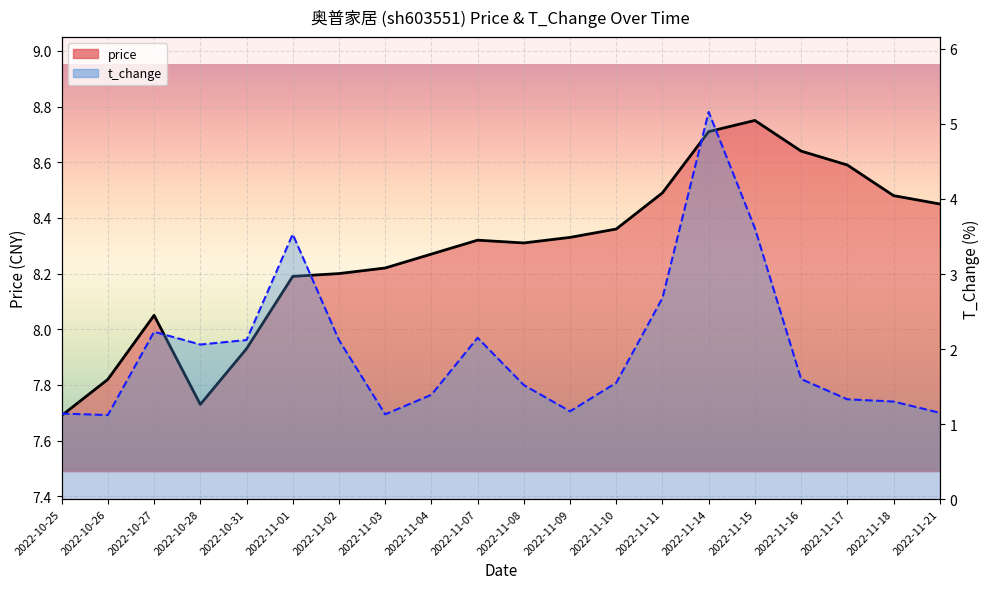

What is the value of the t_change point at the 10th from the left?

2.1